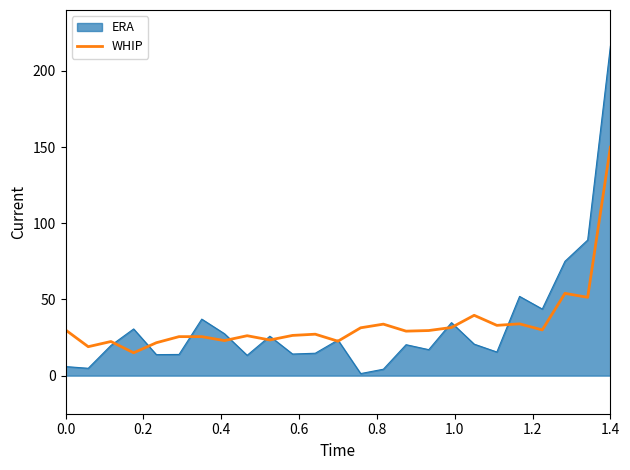

Rank the series by their maximum value, from highest to lowest.

ERA, WHIP